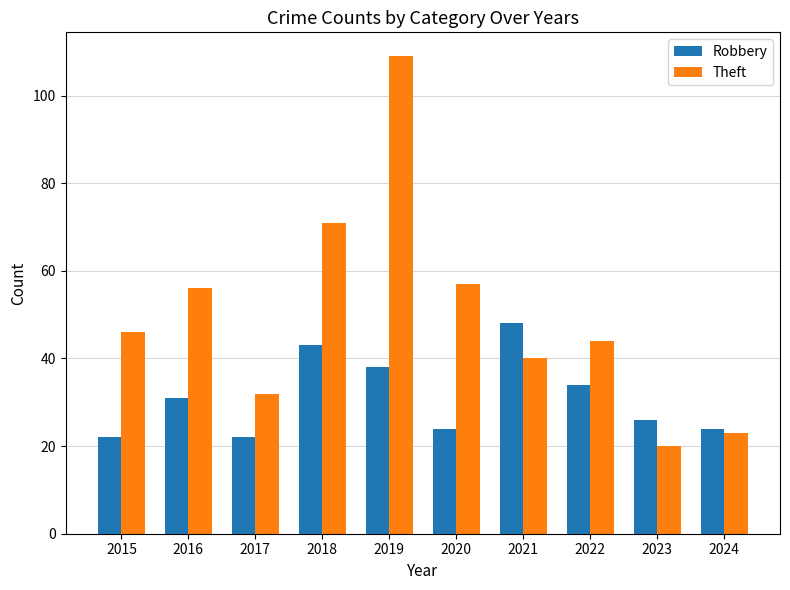

What is the sum of the Theft values at 2024 and 2022?

67